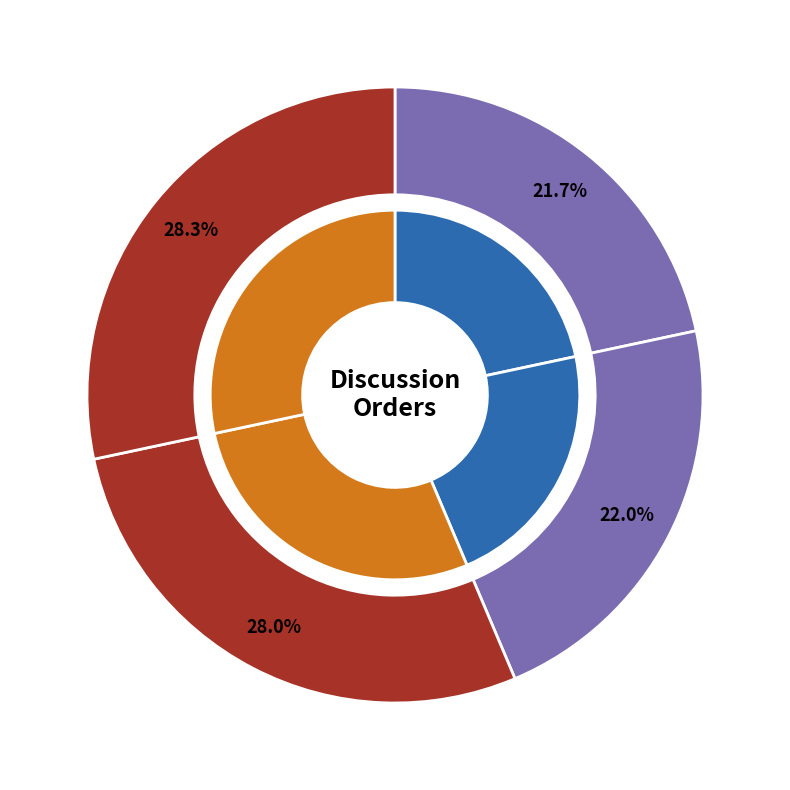

Is the sum of 42:26 and 36:09 greater than half?

Yes